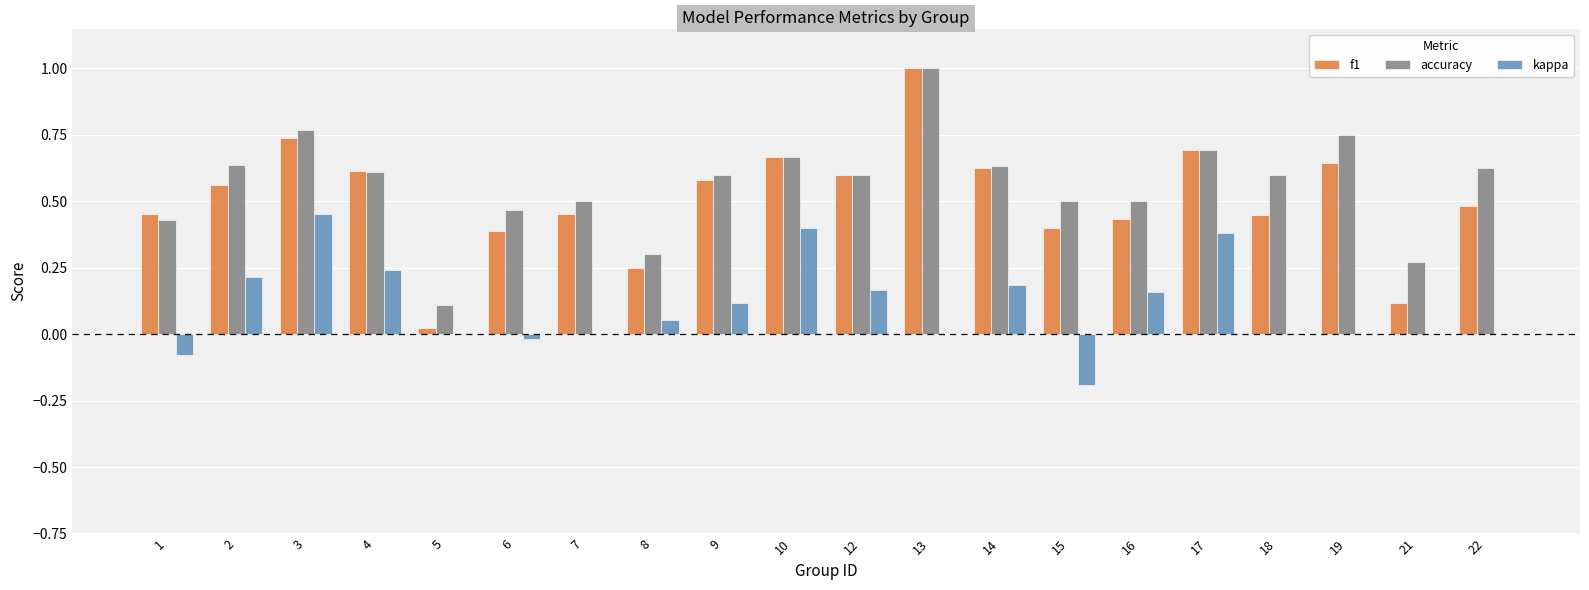

What is the maximum value shown in the chart?

1.0